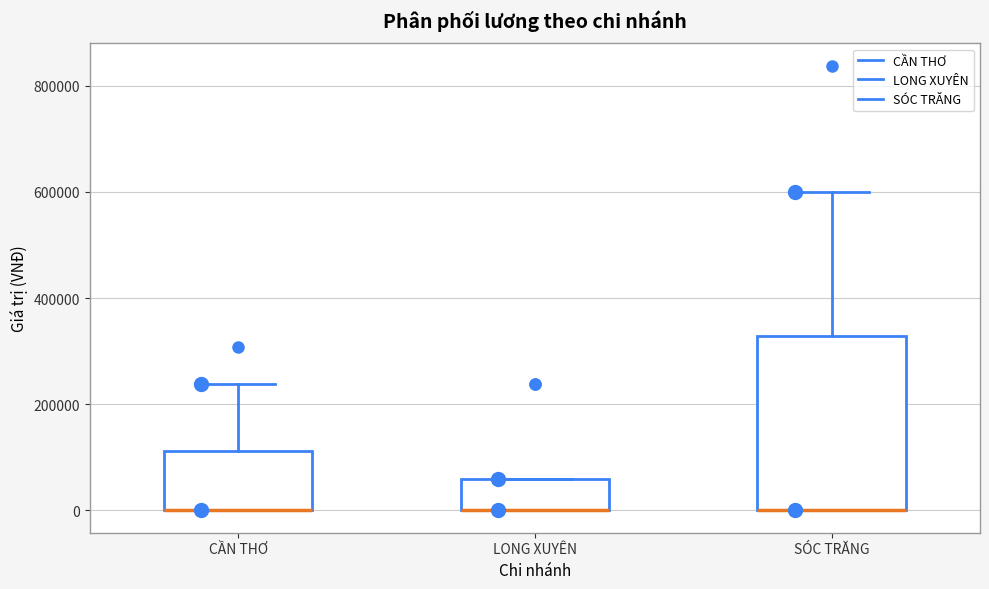

Which box is the tallest, from its lower edge to its upper edge?

SÓC TRĂNG